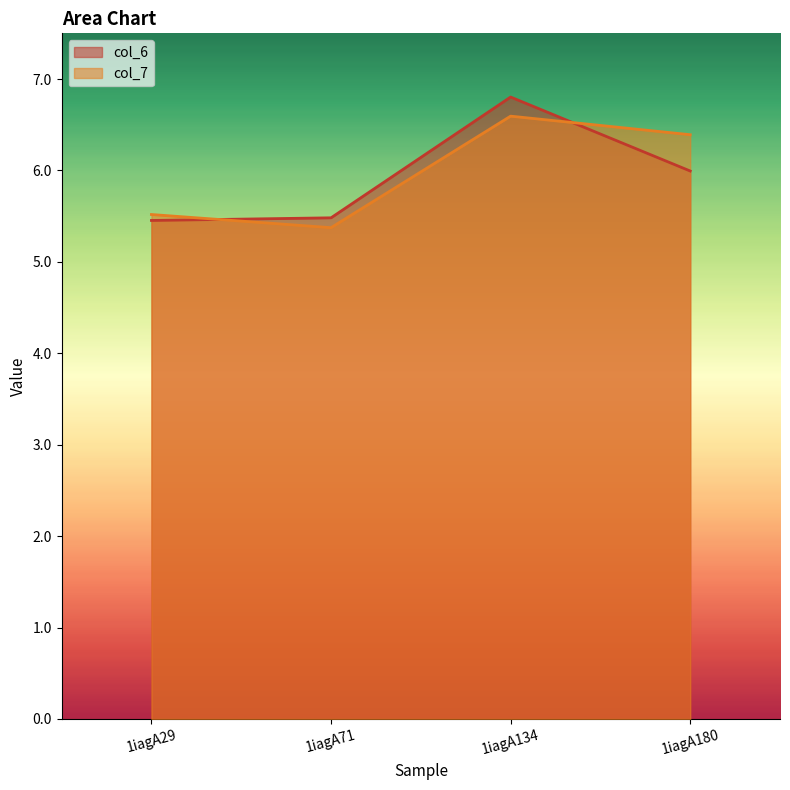

List the labels in order of col_7 value, largest first.

1iagA134, 1iagA180, 1iagA29, 1iagA71